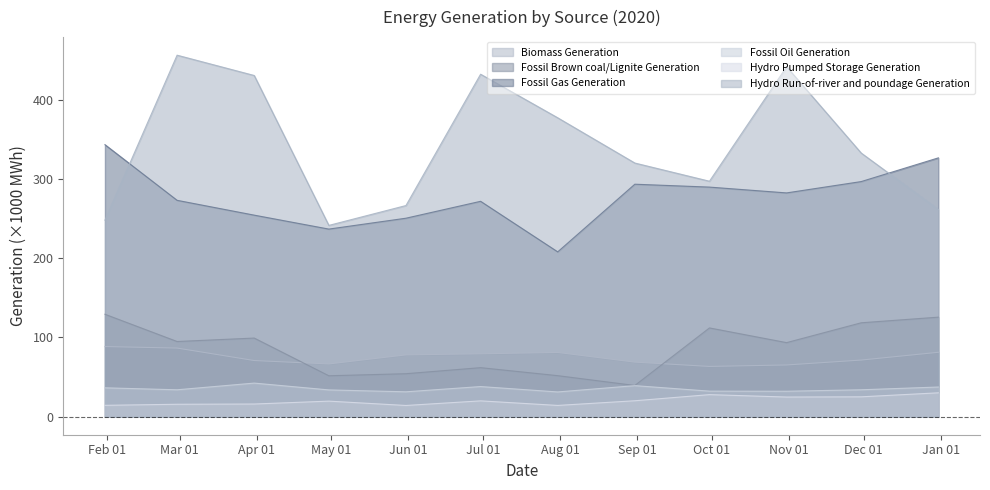

Reading left to right, list all the values displayed in this chart.

Biomass Generation: 2020-01-31=88.4	2020-02-29=86.5	2020-03-31=70.8	2020-04-30=66.5	2020-05-31=77.9	2020-06-30=79.3	2020-07-31=81.0	2020-08-31=68.8	2020-09-30=63.4	2020-10-31=65.2	2020-11-30=71.4	2020-12-31=81.2
Fossil Brown coal/Lignite Generation: 2020-01-31=129.2	2020-02-29=94.8	2020-03-31=99.2	2020-04-30=51.6	2020-05-31=54.2	2020-06-30=61.8	2020-07-31=51.7	2020-08-31=39.3	2020-09-30=111.9	2020-10-31=93.4	2020-11-30=118.4	2020-12-31=125.5
Fossil Gas Generation: 2020-01-31=343.2	2020-02-29=273.0	2020-03-31=254.2	2020-04-30=236.7	2020-05-31=250.4	2020-06-30=271.7	2020-07-31=207.9	2020-08-31=293.3	2020-09-30=289.6	2020-10-31=282.3	2020-11-30=296.6	2020-12-31=326.5
Fossil Oil Generation: 2020-01-31=36.4	2020-02-29=33.9	2020-03-31=42.3	2020-04-30=33.7	2020-05-31=31.3	2020-06-30=38.0	2020-07-31=31.2	2020-08-31=39.1	2020-09-30=32.2	2020-10-31=32.1	2020-11-30=33.9	2020-12-31=37.4
Hydro Pumped Storage Generation: 2020-01-31=14.3	2020-02-29=15.6	2020-03-31=15.9	2020-04-30=19.6	2020-05-31=14.1	2020-06-30=19.9	2020-07-31=14.2	2020-08-31=20.1	2020-09-30=27.8	2020-10-31=24.7	2020-11-30=25.0	2020-12-31=30.1
Hydro Run-of-river and poundage Generation: 2020-01-31=247.9	2020-02-29=456.1	2020-03-31=430.5	2020-04-30=241.3	2020-05-31=266.4	2020-06-30=432.1	2020-07-31=377.1	2020-08-31=320.0	2020-09-30=297.0	2020-10-31=441.5	2020-11-30=332.6	2020-12-31=261.3